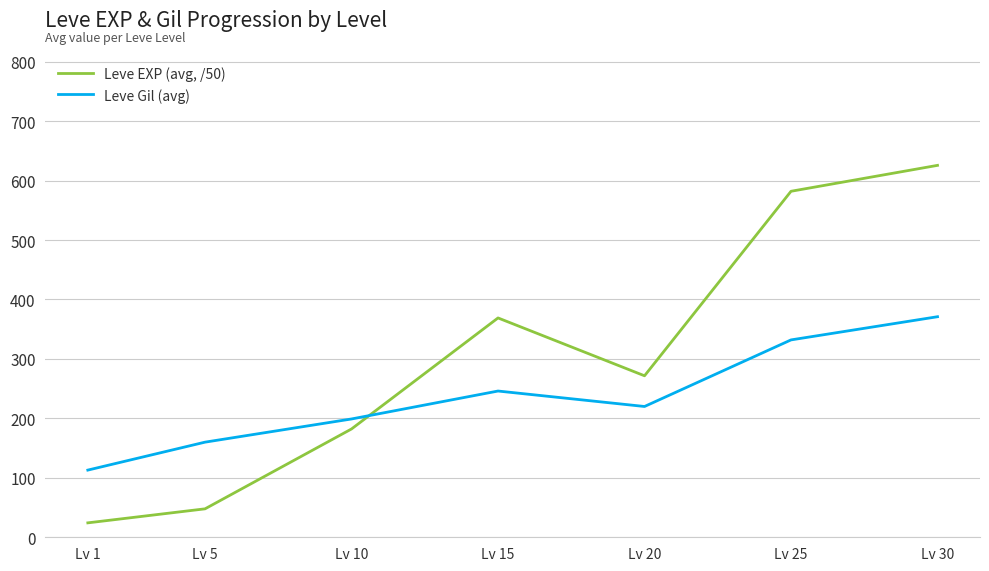

Does the chart display data point markers on the line(s)?

No